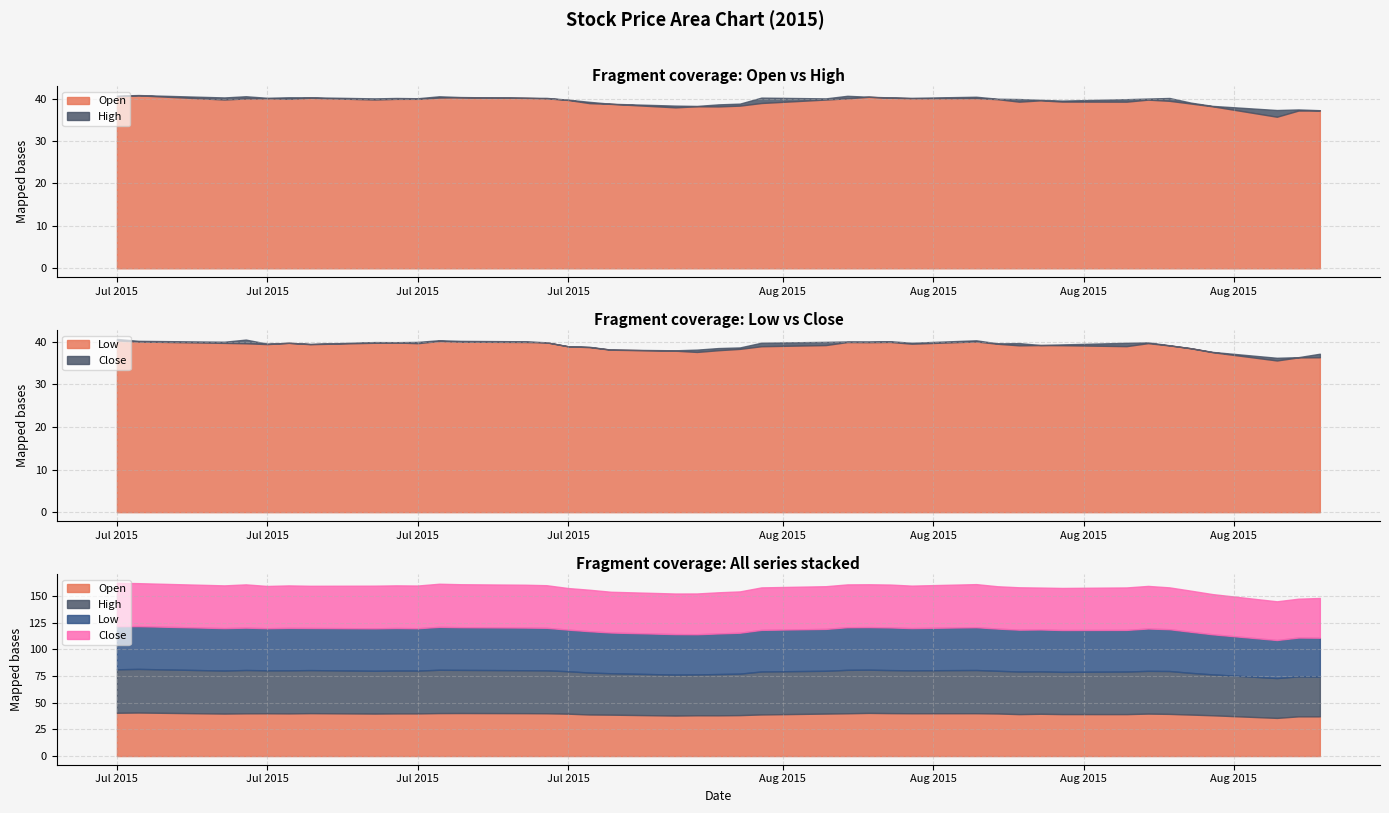

Which series has the largest range (max minus min)?

Open